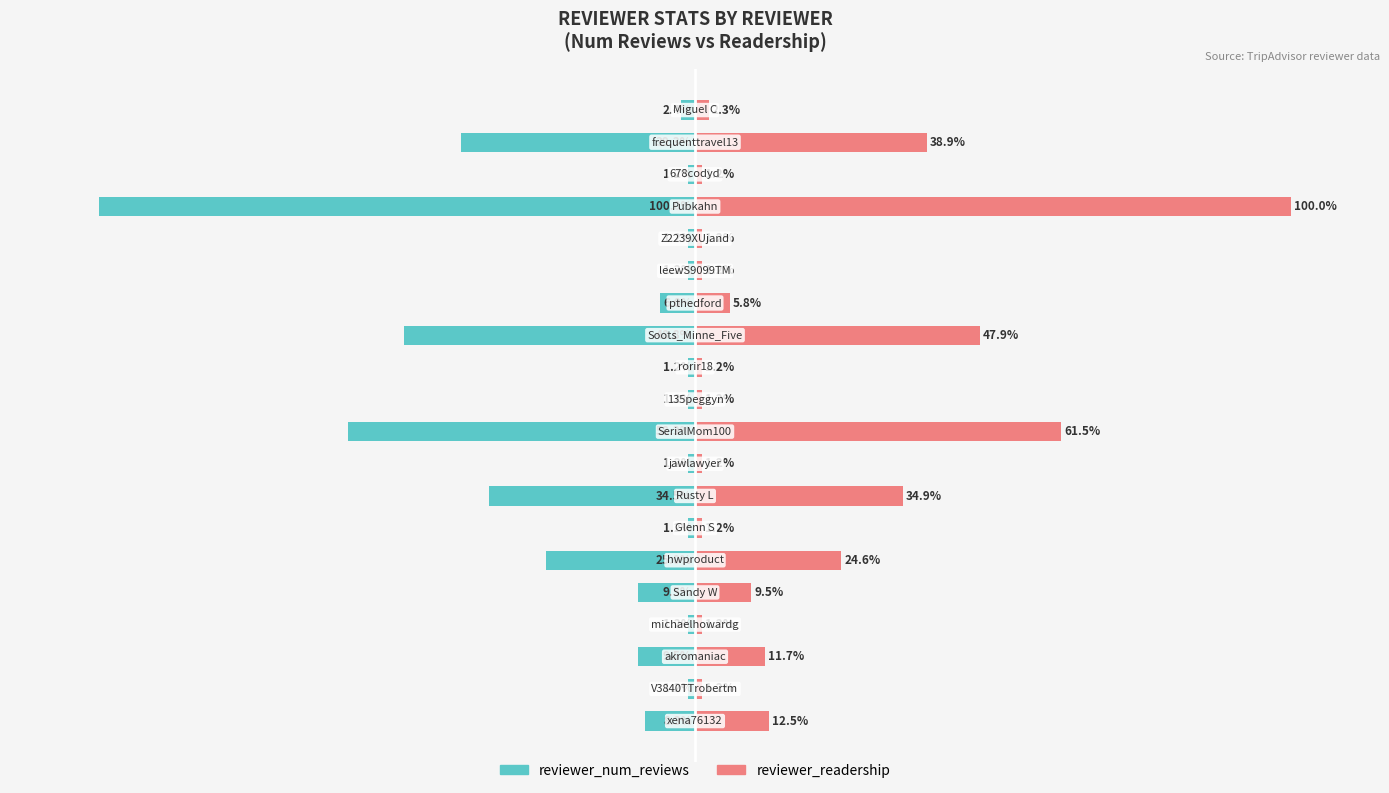

Reading left to right, transcribe all the data shown in this chart.

reviewer_num_reviews: 0=-8.3	1=-1.2	2=-9.5	3=-1.2	4=-9.5	5=-25.0	6=-1.2	7=-34.5	8=-1.2	9=-58.3	10=-1.2	11=-1.2	12=-48.8	13=-6.0	14=-1.2	15=-1.2	16=-100.0	17=-1.2	18=-39.3	19=-2.4
reviewer_readership: 0=12.5	1=1.2	2=11.7	3=1.2	4=9.5	5=24.6	6=1.2	7=34.9	8=1.2	9=61.5	10=1.2	11=1.2	12=47.9	13=5.8	14=1.2	15=1.2	16=100.0	17=1.2	18=38.9	19=2.3